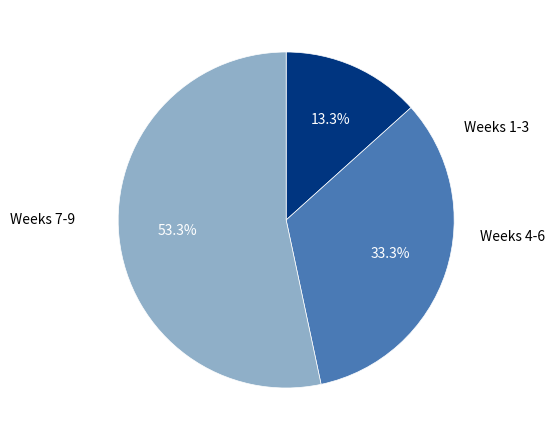

Is there a majority slice in this chart?

Yes